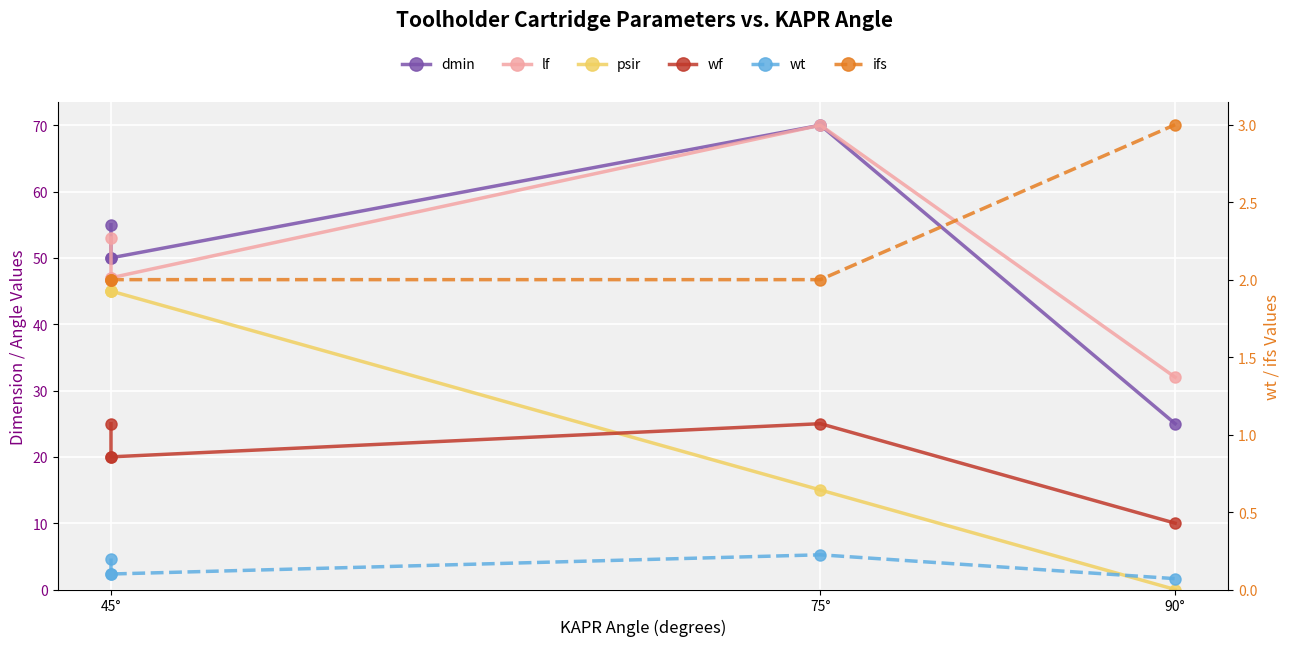

Reading right to left, what are all the values shown in this chart?

dmin: 25.0	70.0	50.0	50.0	55.0
lf: 32.0	70.0	47.0	47.0	53.0
psir: 0.0	15.0	45.0	45.0	45.0
wf: 10.0	25.0	20.0	20.0	25.0
wt: 0.1	0.2	0.1	0.1	0.2
ifs: 3.0	2.0	2.0	2.0	2.0